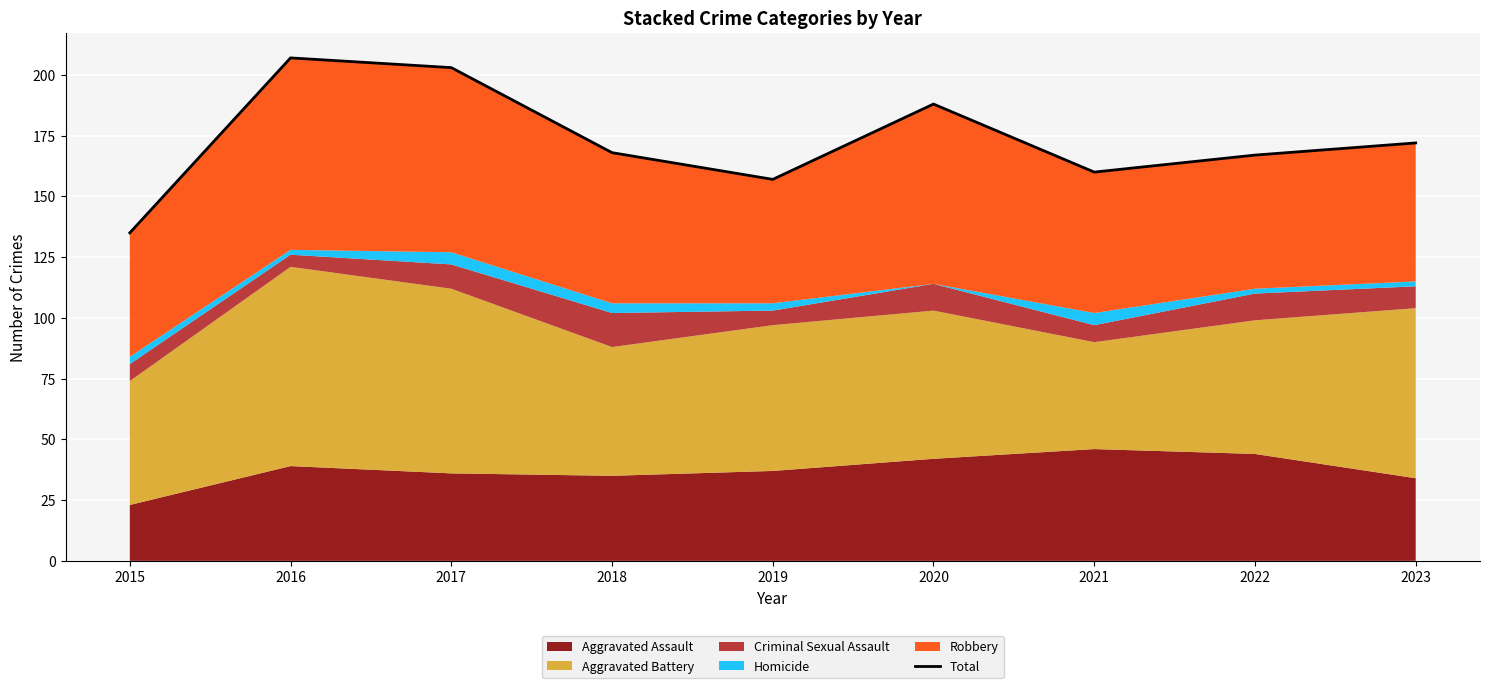

How many interior local valleys (lower than both neighbors) does the data have?

2